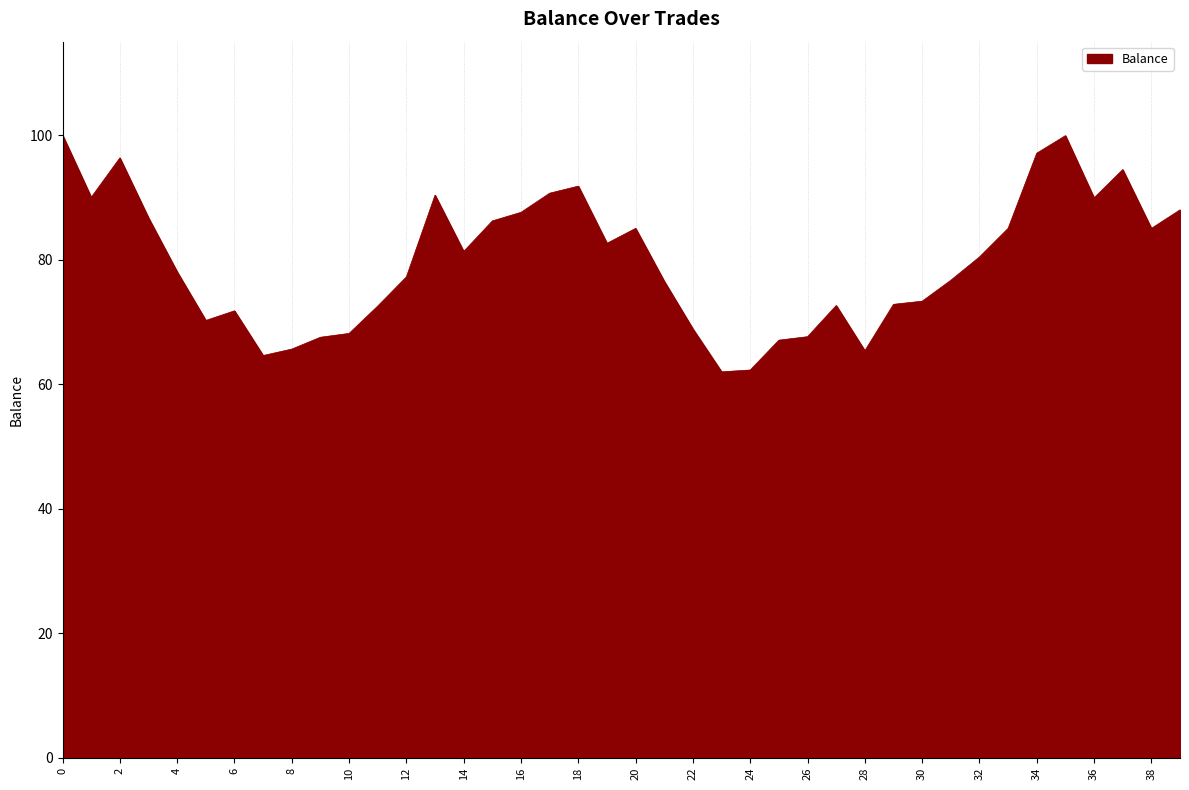

What is the difference between the maximum and minimum values?

38.0